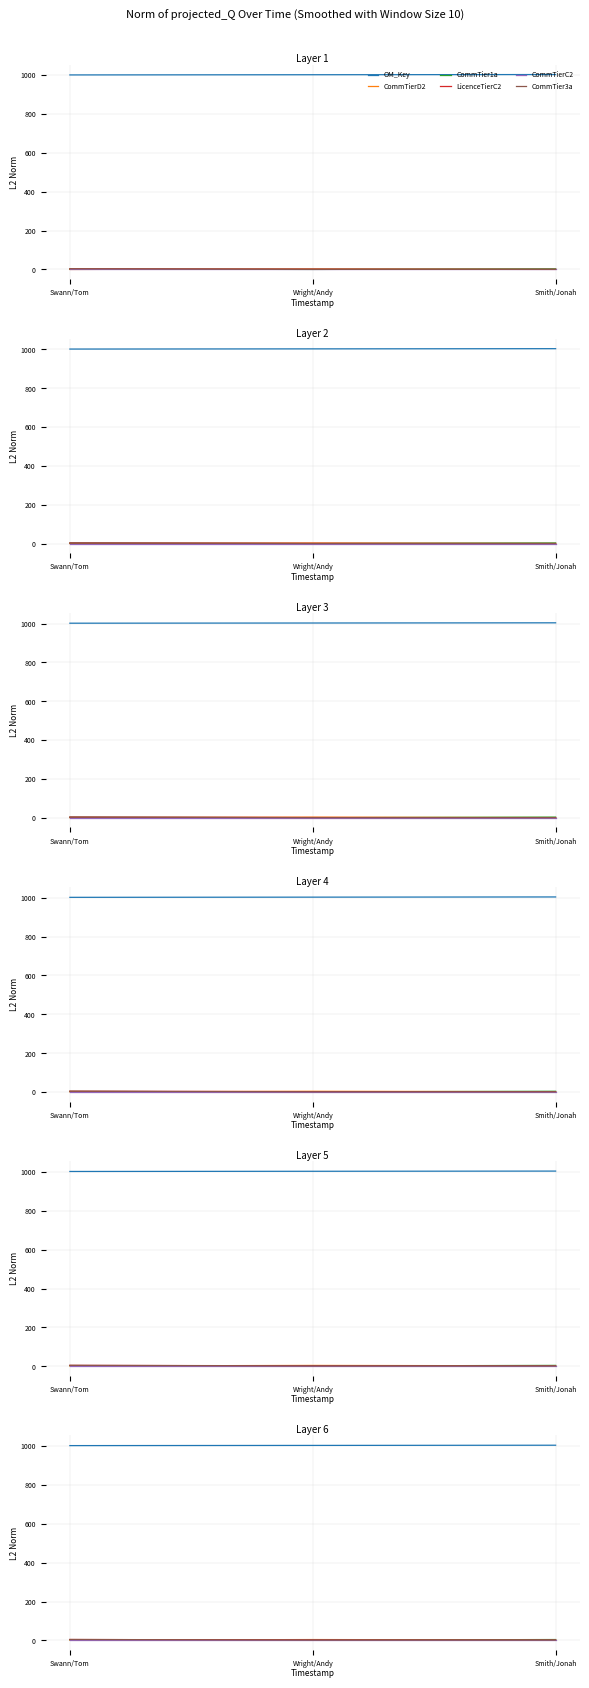

What is the maximum value for CommTierC2?

1.9